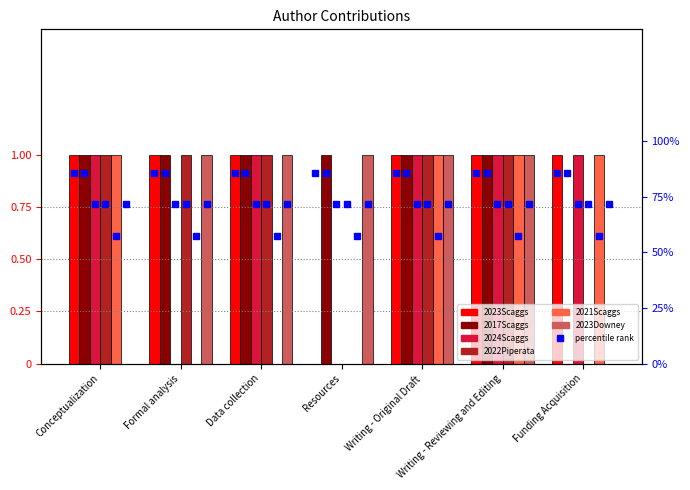

What is the sum of all 2023Downey values?

5